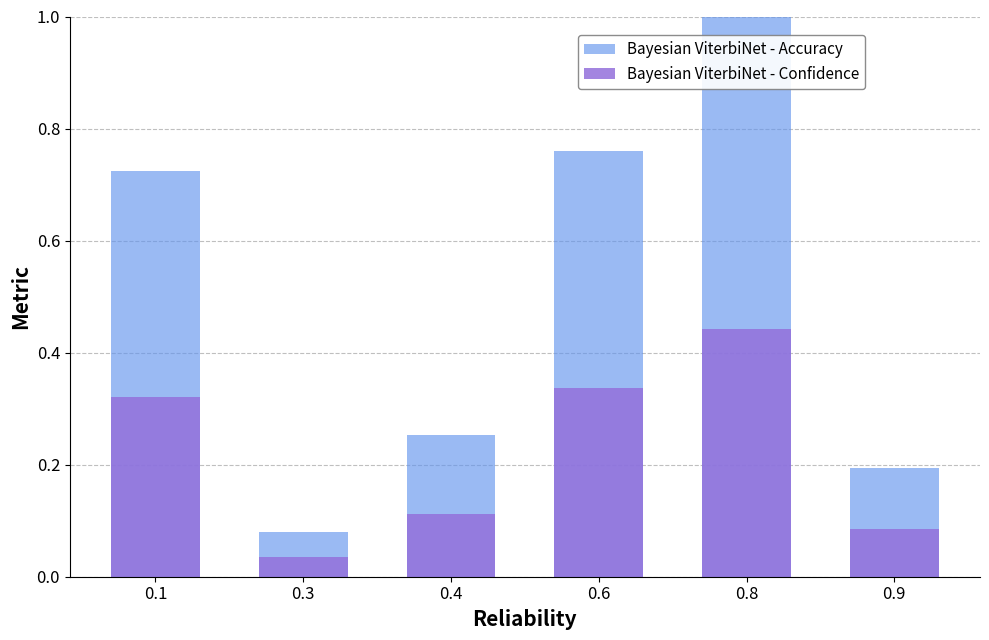

What is the total value across all series at 0.1?

1.0